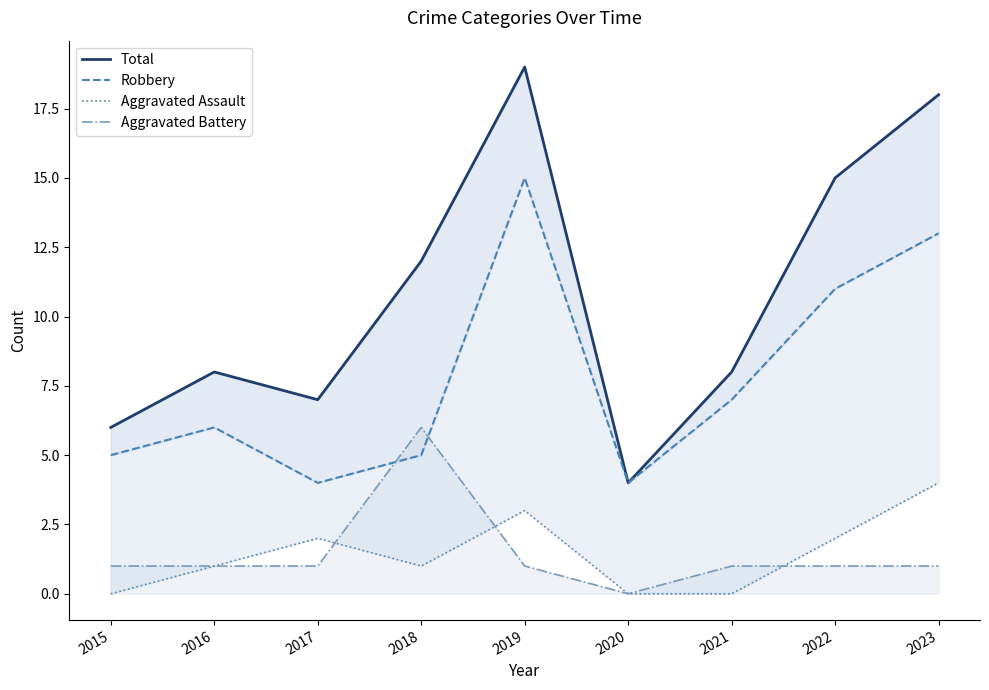

At 2022, list the series in order from smallest to largest.

Aggravated Battery, Aggravated Assault, Robbery, Total